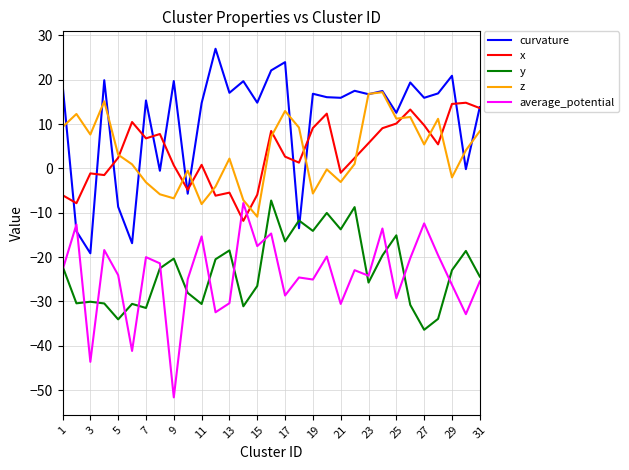

What is the lowest value of the average_potential series?

-51.6